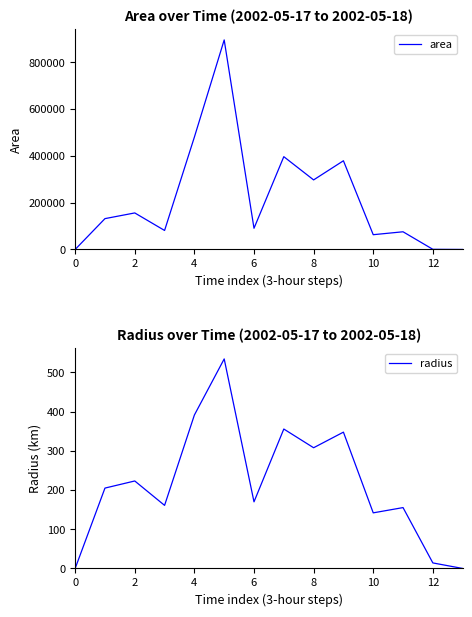

Is it true that radius equals 240.0 at 10?

False